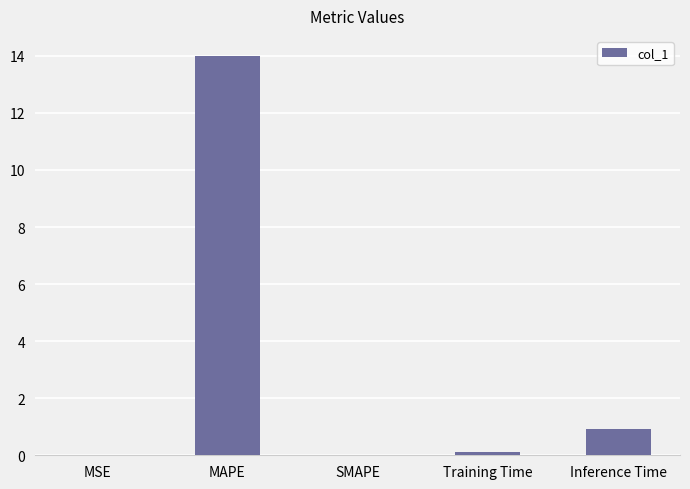

True or false: the data shows 7.1 at MAPE.

False